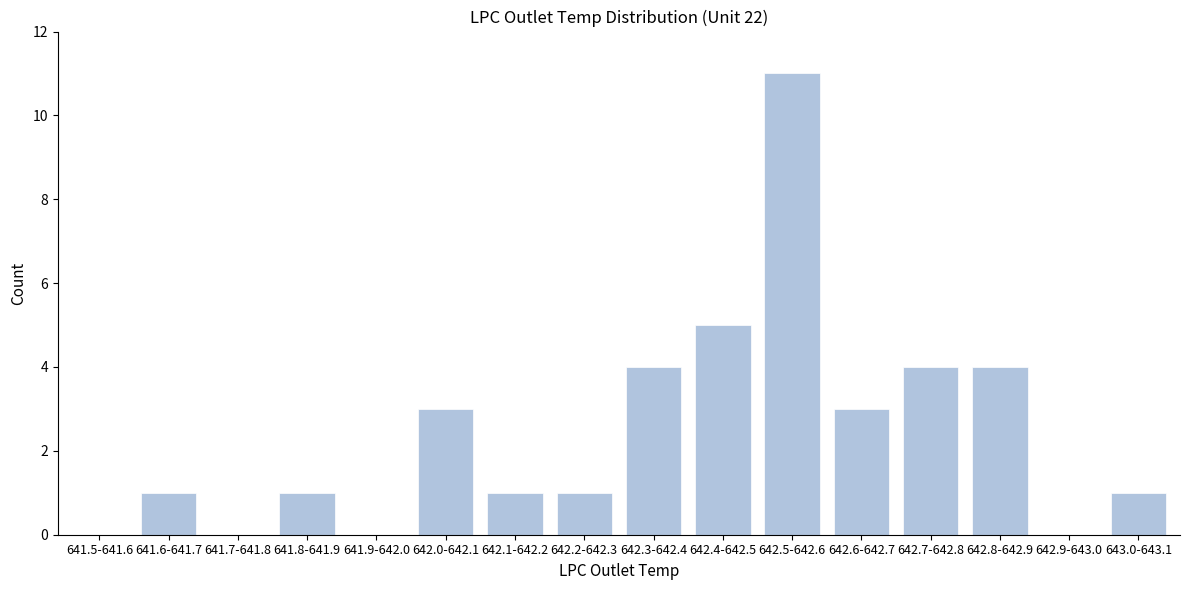

Reading left to right, transcribe all the data shown in this chart.

641.5-641.6=0	641.6-641.7=1	641.7-641.8=0	641.8-641.9=1	641.9-642.0=0	642.0-642.1=3	642.1-642.2=1	642.2-642.3=1	642.3-642.4=4	642.4-642.5=5	642.5-642.6=11	642.6-642.7=3	642.7-642.8=4	642.8-642.9=4	642.9-643.0=0	643.0-643.1=1